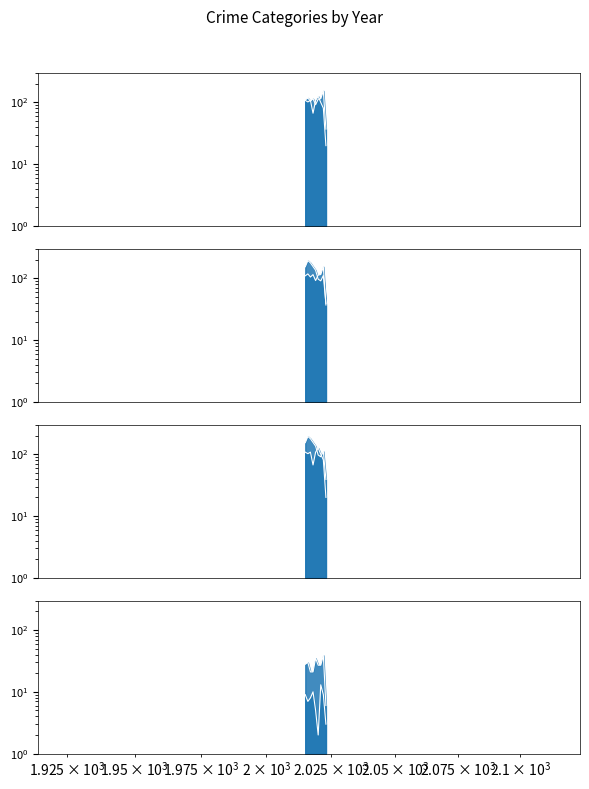

In Criminal Sexual Assault_line, how many points are higher than both neighbors (excluding endpoints)?

3